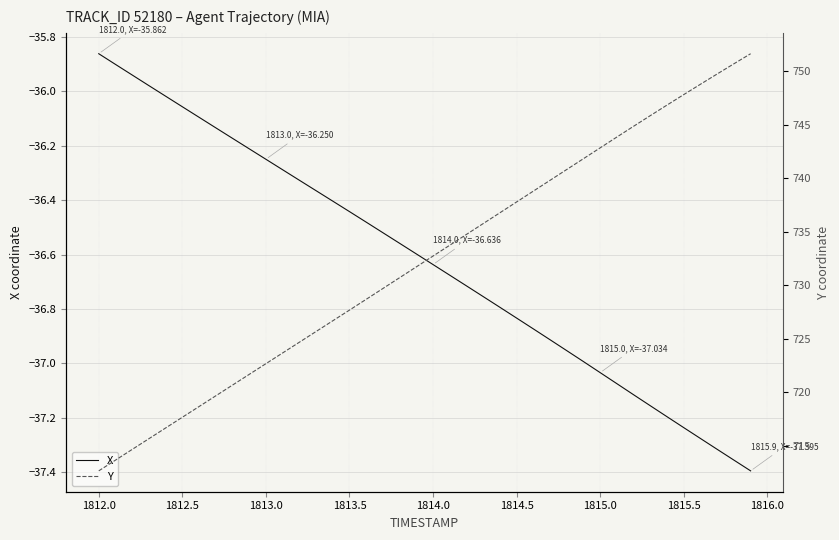

At which label does X reach its peak?

1812.0